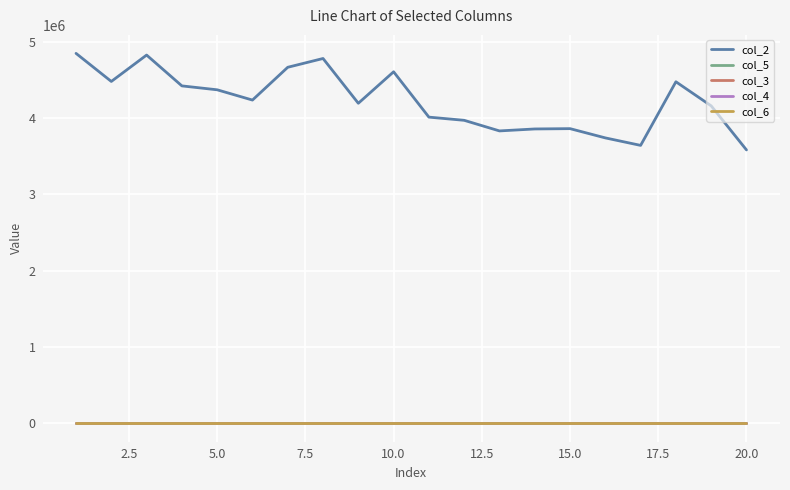

Which series has the widest spread of values?

col_2